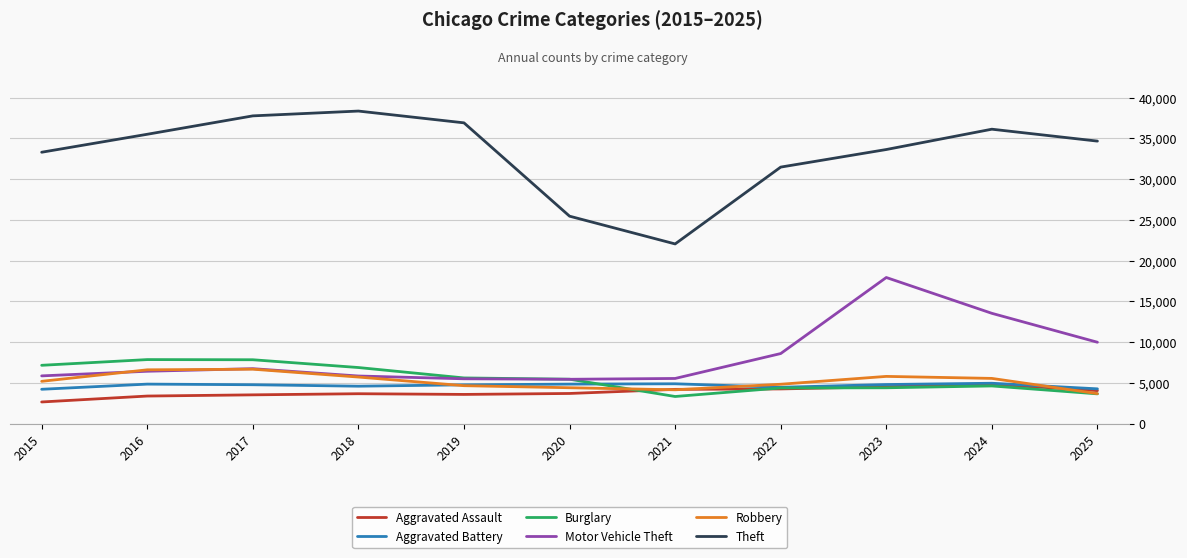

True or false: Aggravated Battery and Theft intersect in this chart.

False